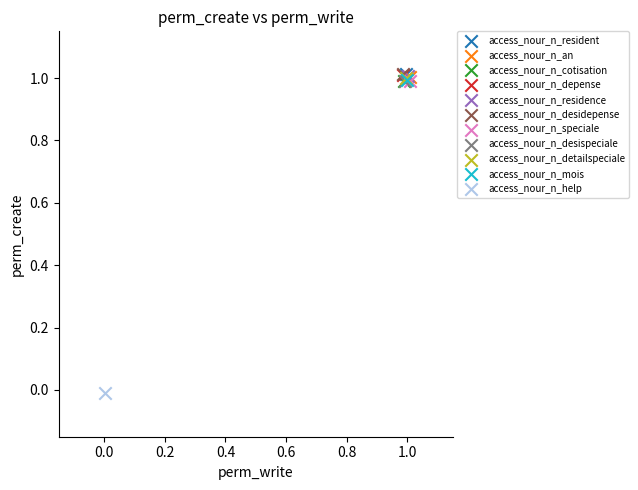

What are all the series names shown in the legend?

access_nour_n_resident, access_nour_n_an, access_nour_n_cotisation, access_nour_n_depense, access_nour_n_residence, access_nour_n_desidepense, access_nour_n_speciale, access_nour_n_desispeciale, access_nour_n_detailspeciale, access_nour_n_mois, access_nour_n_help